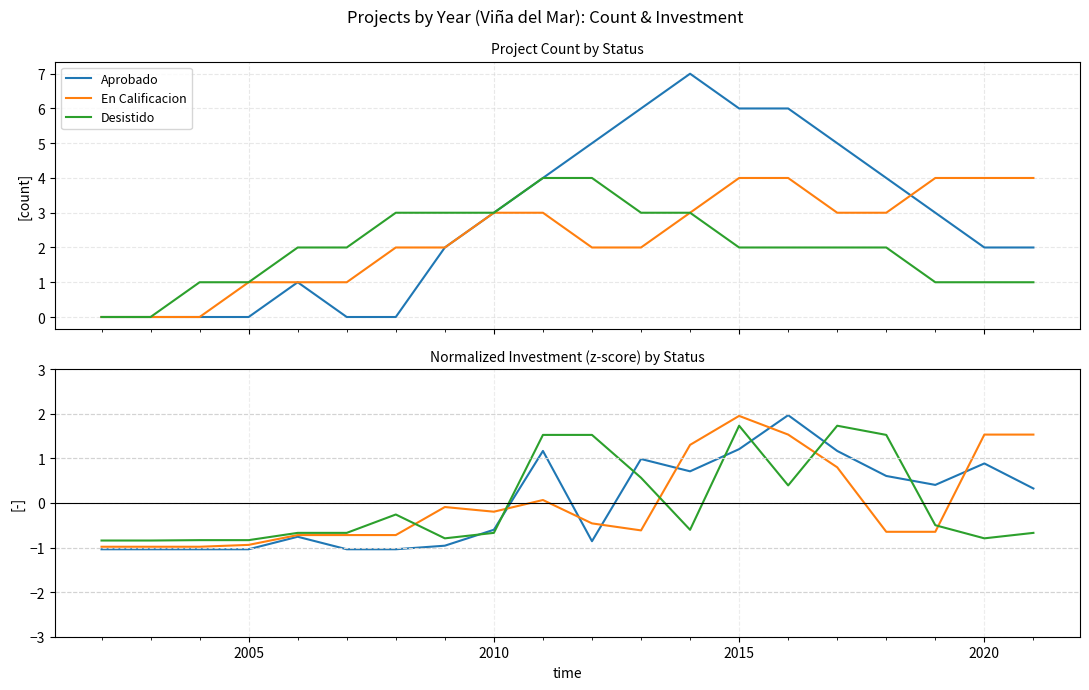

What are all the series names shown in the legend?

Aprobado, En Calificacion, Desistido